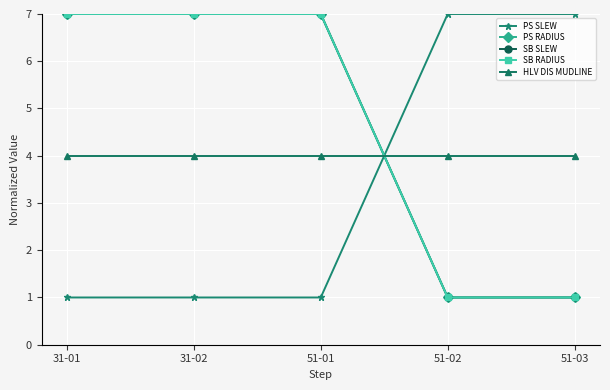

Does the chart have visible grid lines?

Yes